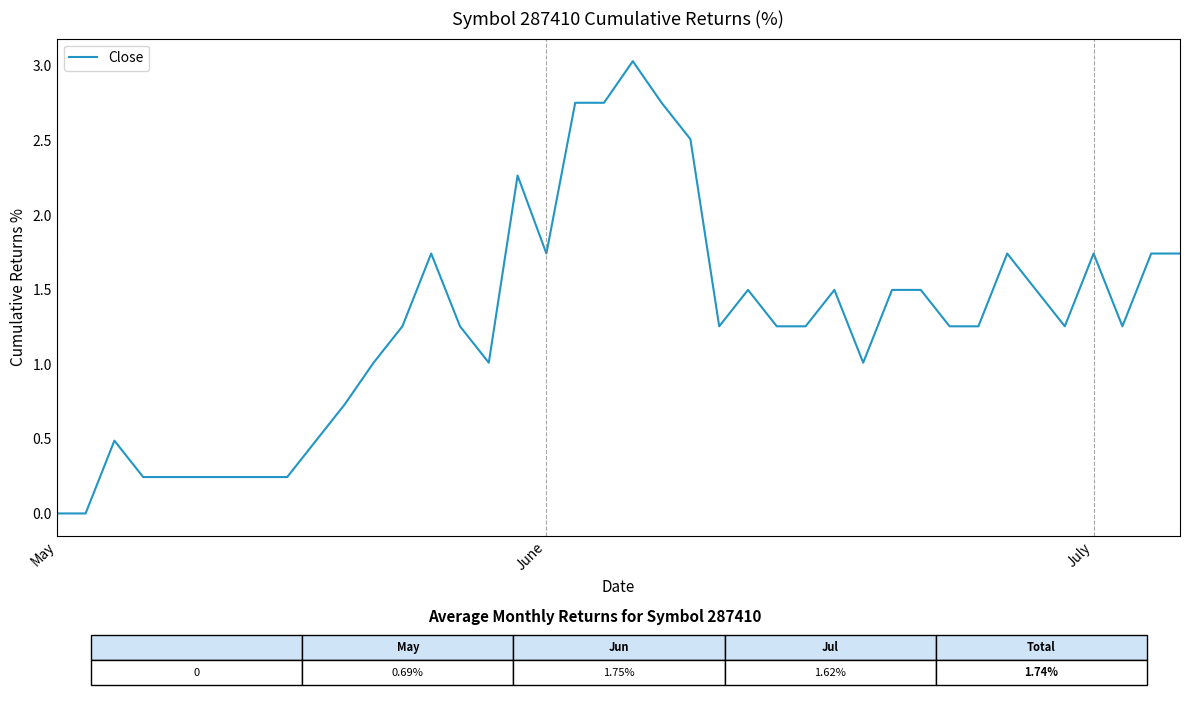

What is the difference between the maximum and minimum values?

3.0